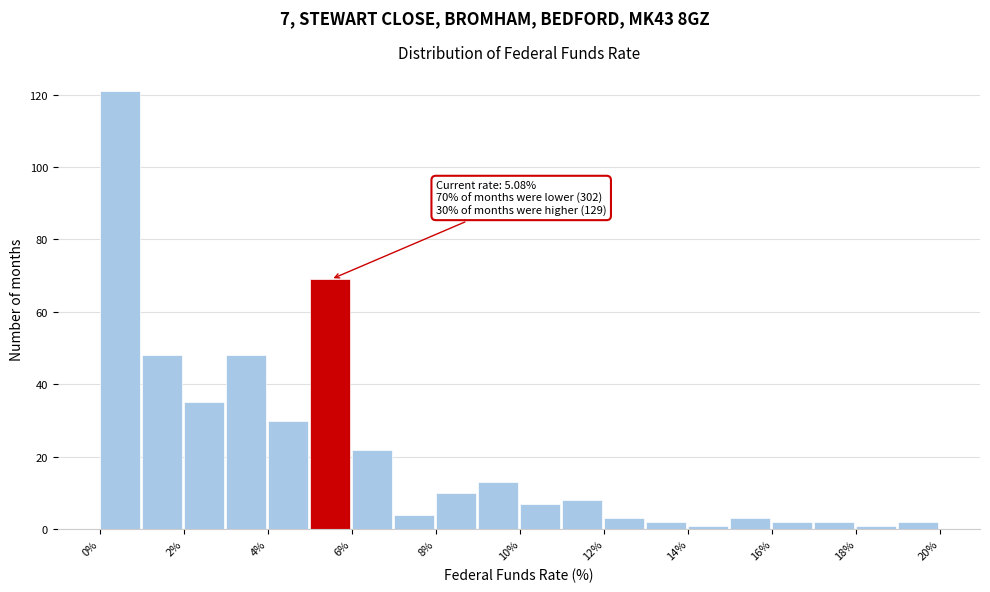

Which range on the x-axis has the tallest bar?

0 to 1